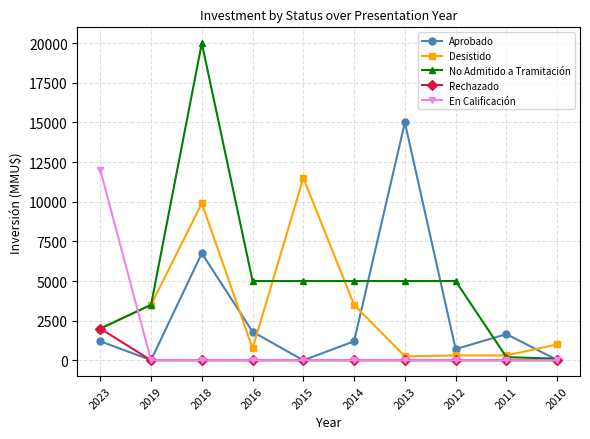

What is the sum of the No Admitido a Tramitación values at 2014 and 2010?

5100